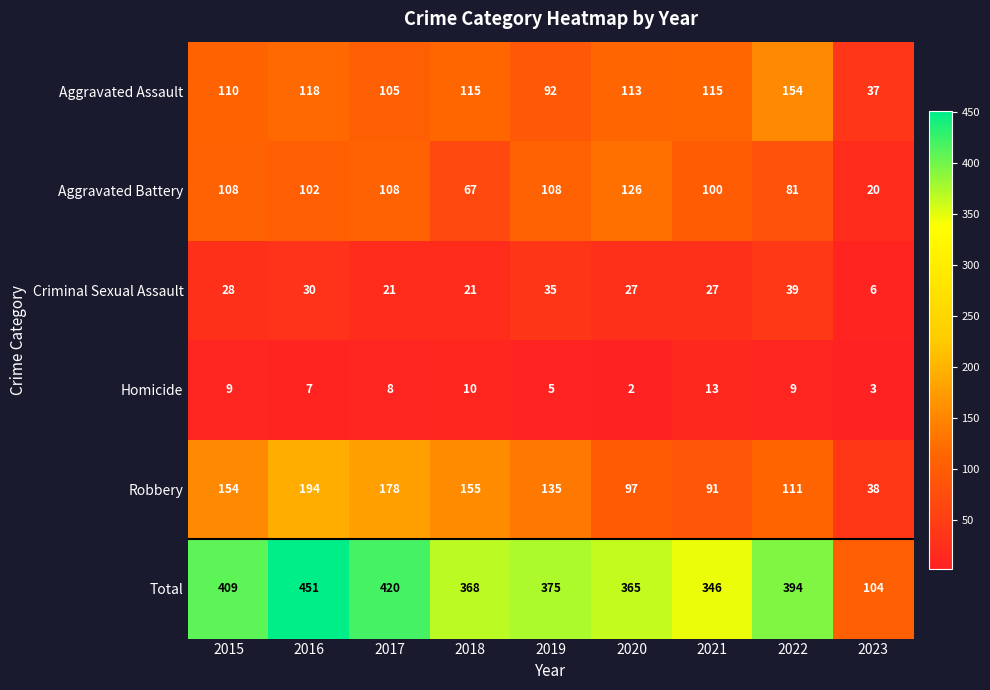

What is the minimum value shown in the chart?

2